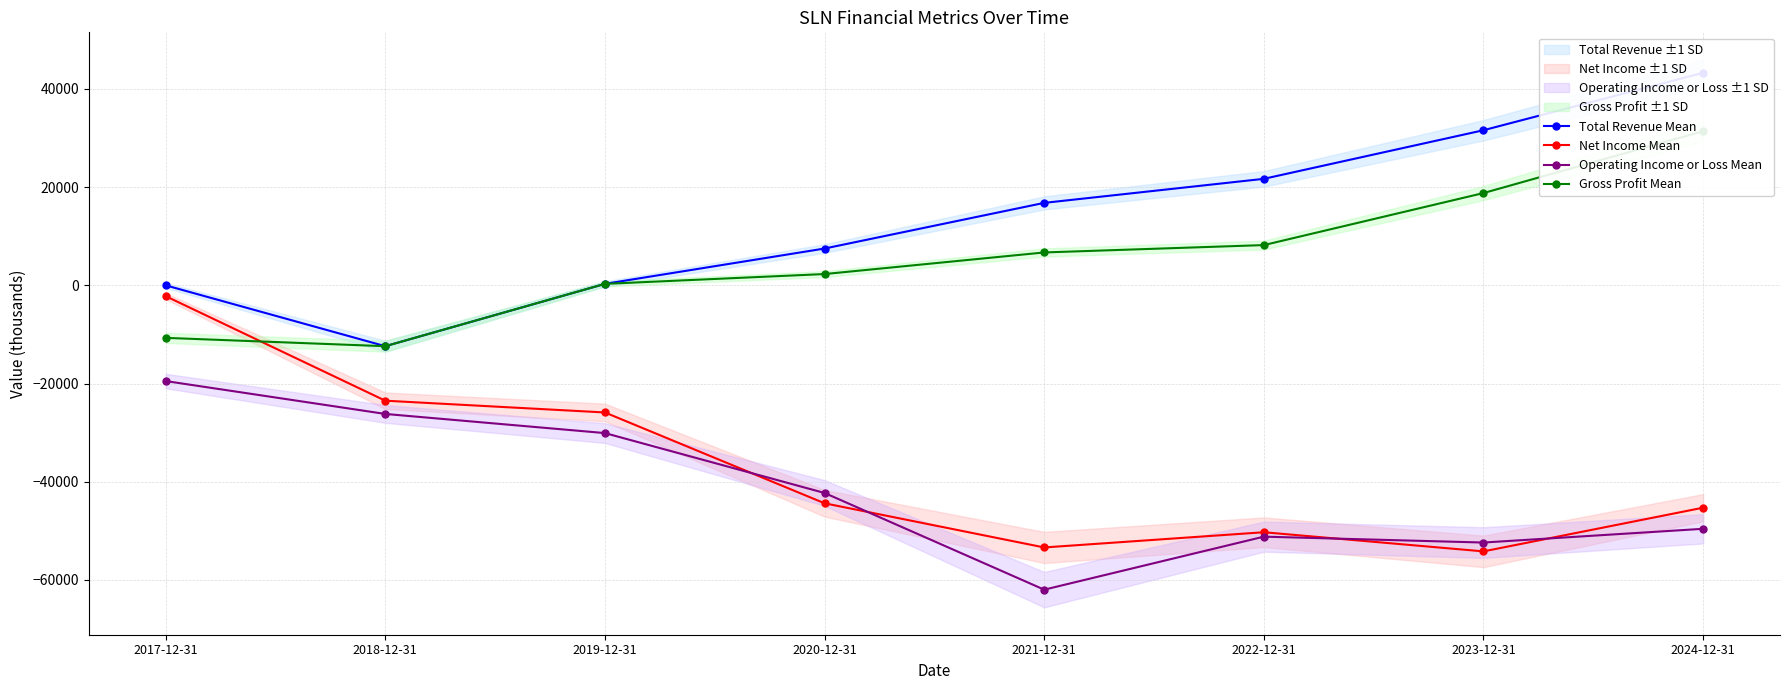

Is it true that Total Revenue Mean equals 31600 at 2023-12-31?

True